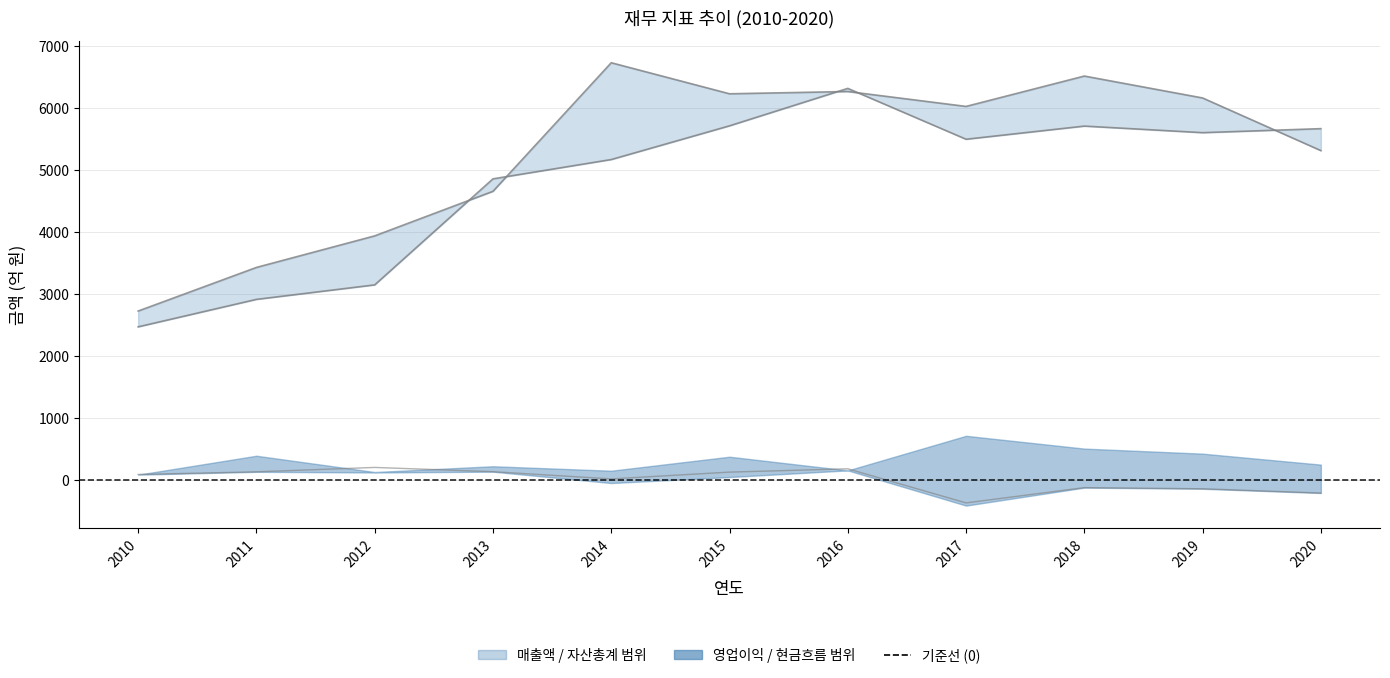

List the series in order of their peak value, highest first.

매출액, 자산총계, 영업이익